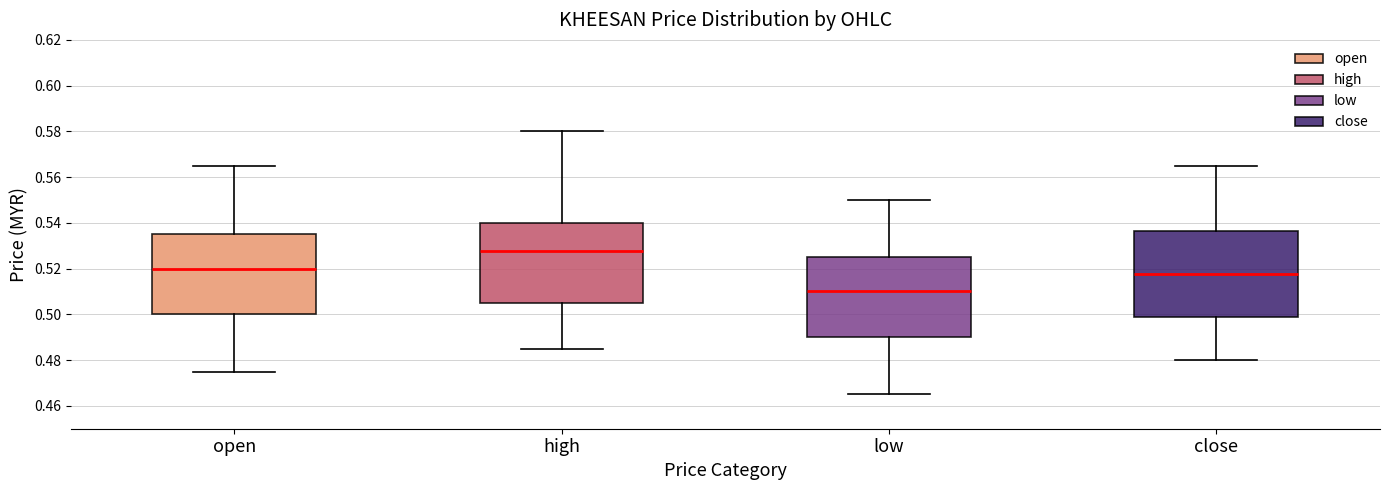

Where is the upper edge of the box for low on the y-axis? The values are not printed on the chart, so give them approximately, as read against the axis.

0.526